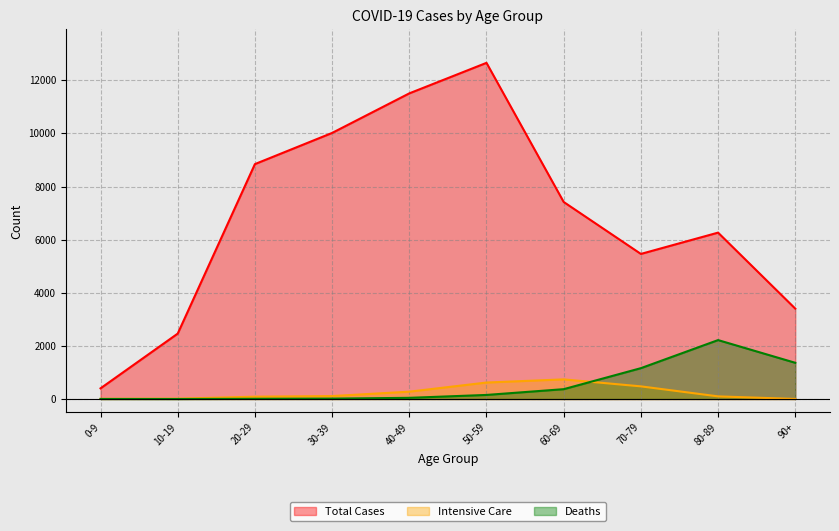

How many data points in Totalt_antal_intensivvårdade are above 111?

4